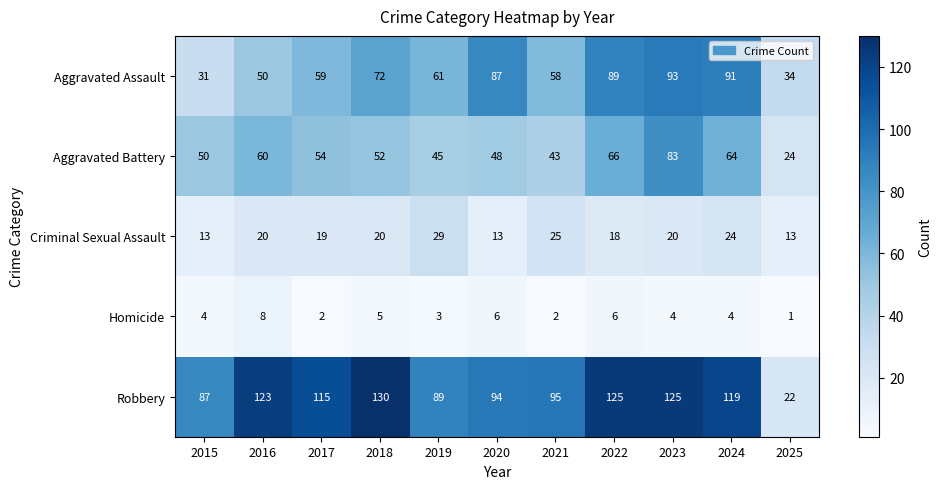

Between 2018 and 2024, which series saw the biggest shift?

Aggravated Assault